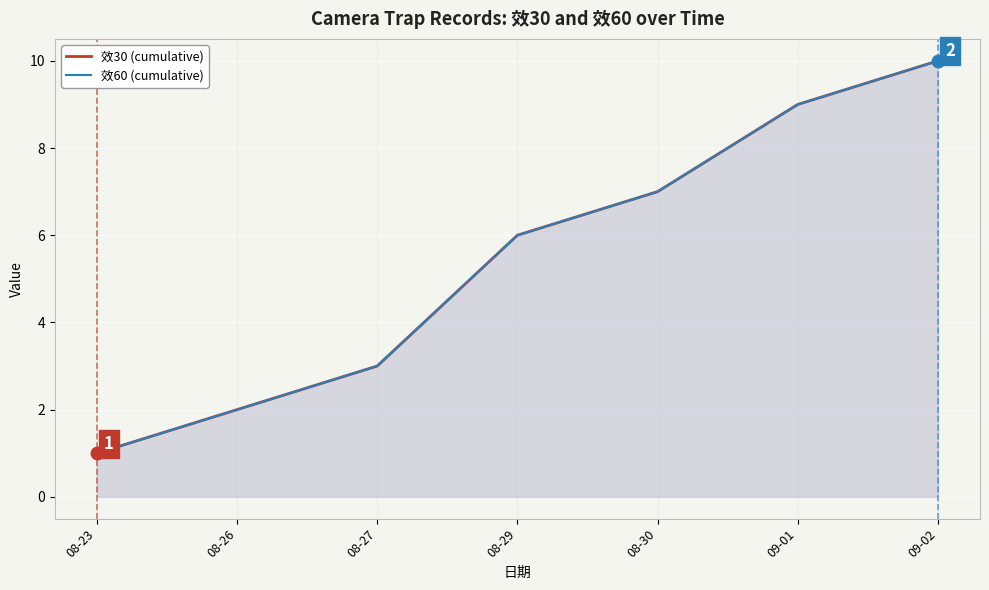

At which category is the sum across all series the highest?

09-02